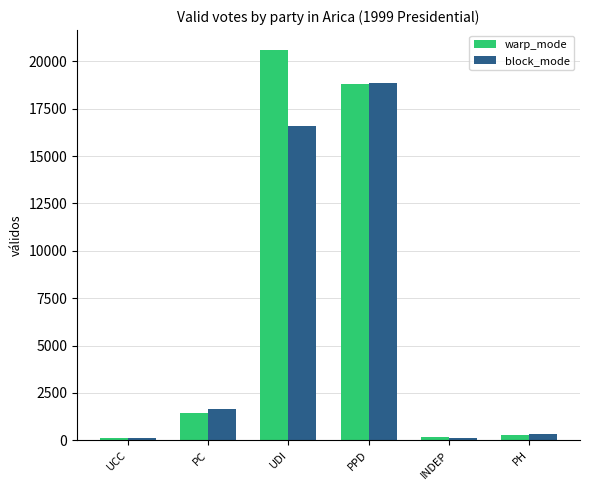

Count the number of data series in this chart.

2